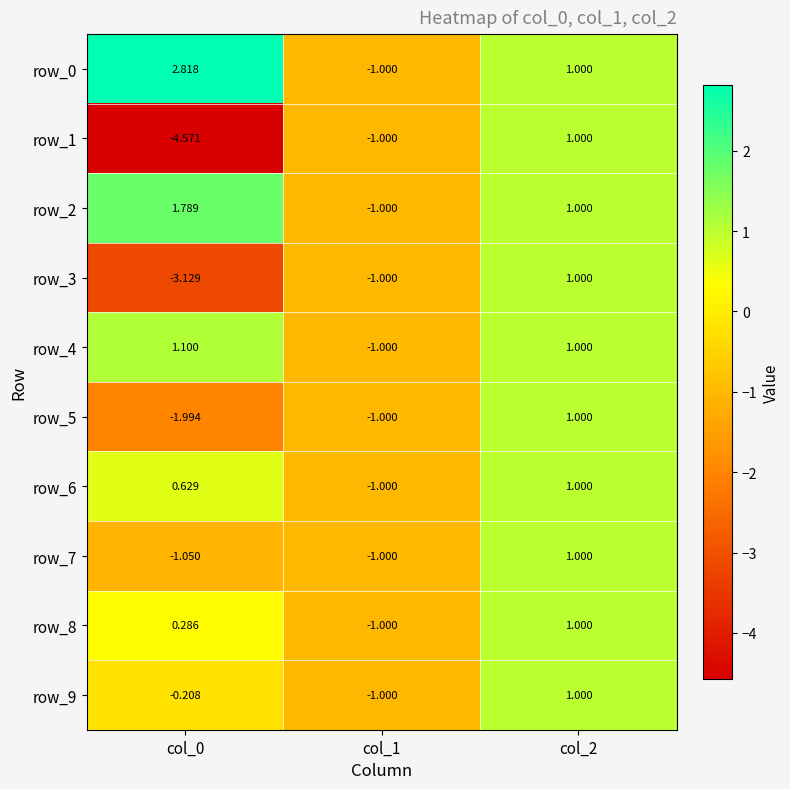

At which category is the sum across all series the highest?

col_2